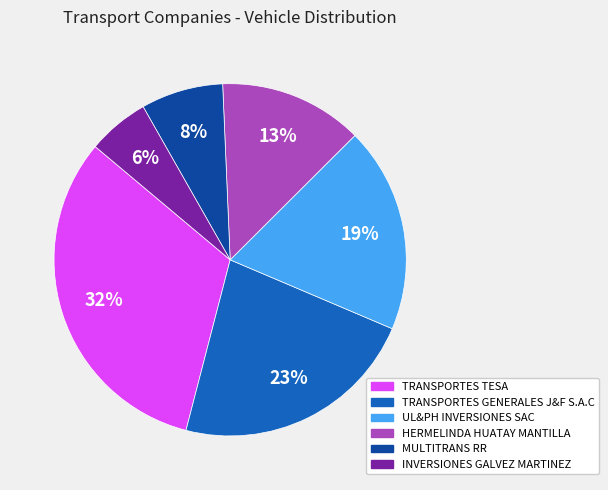

Which slice is the smallest?

INVERSIONES GALVEZ MARTINEZ